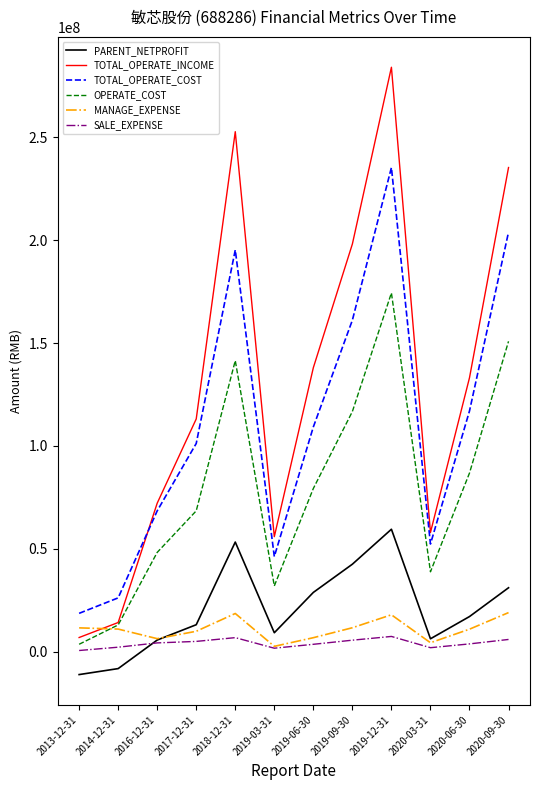

How many values in PARENT_NETPROFIT are above zero?

10